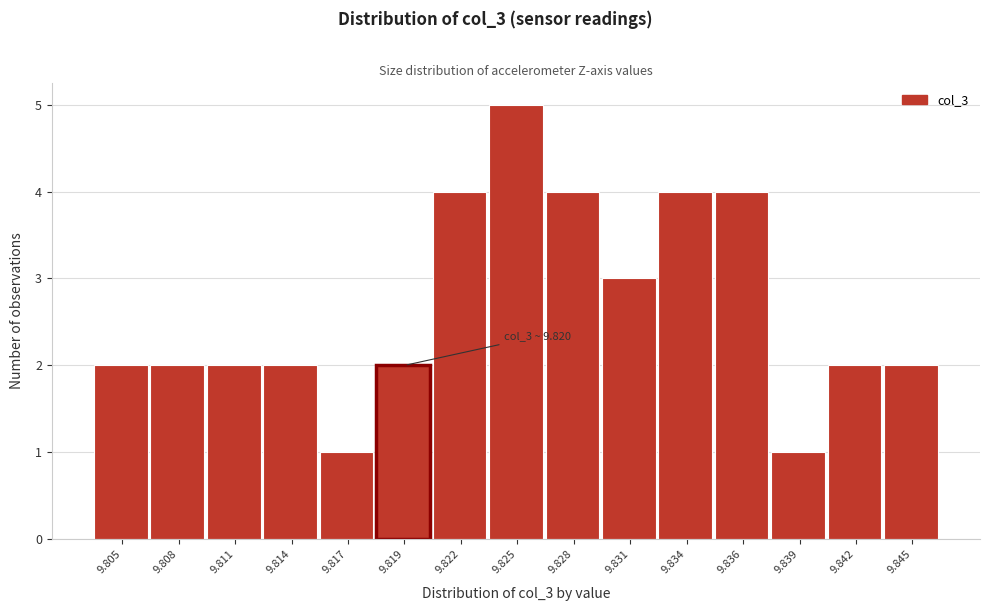

Reading left to right, list all the values displayed in this chart.

2	2	2	2	1	2	4	5	4	3	4	4	1	2	2